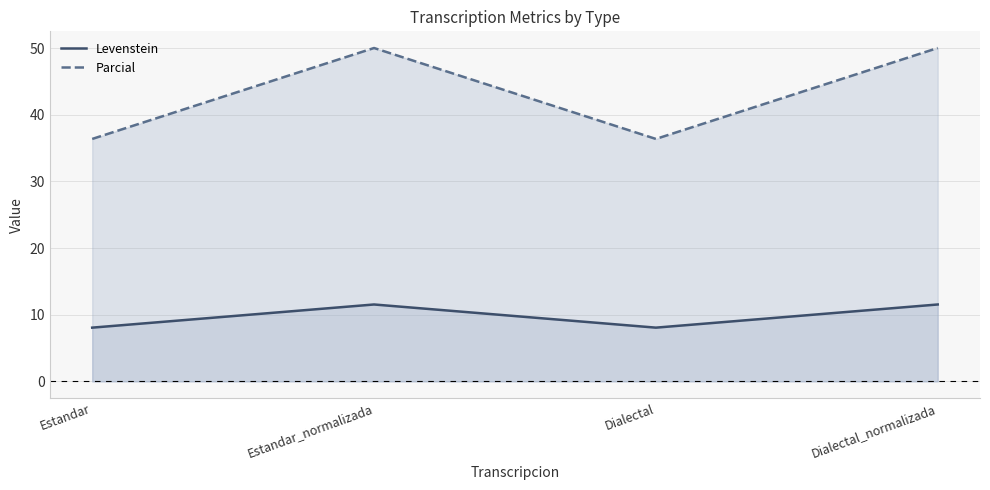

Which has a higher value, Estandar_normalizada or Dialectal?

Estandar_normalizada